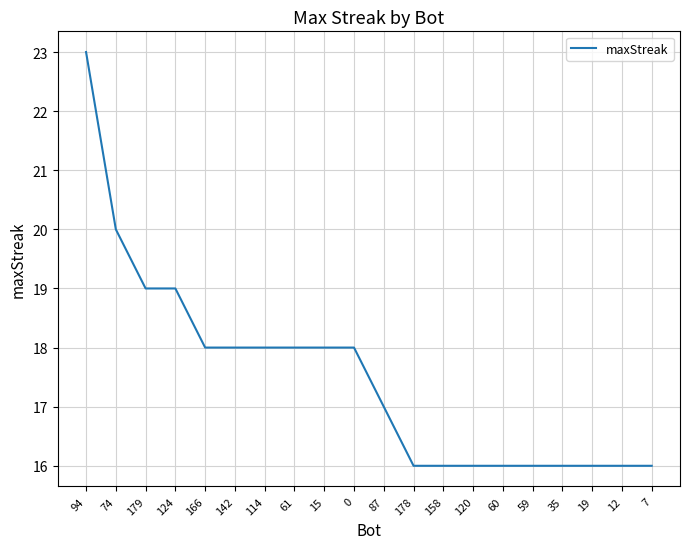

What is the maximum value shown in the chart?

23